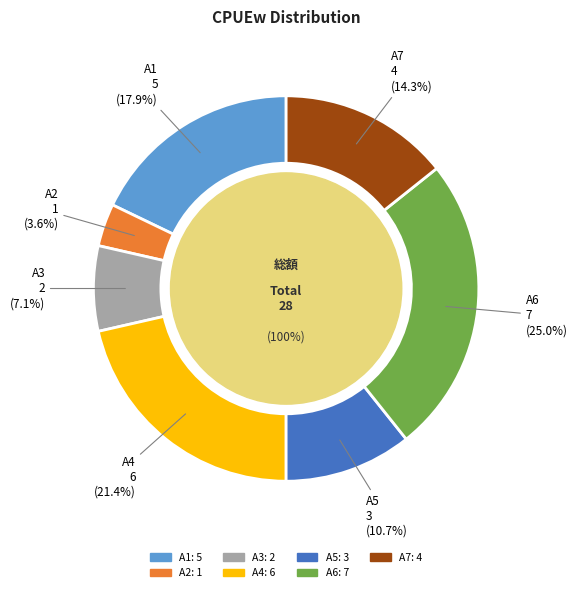

What is the largest slice in the pie chart?

A6